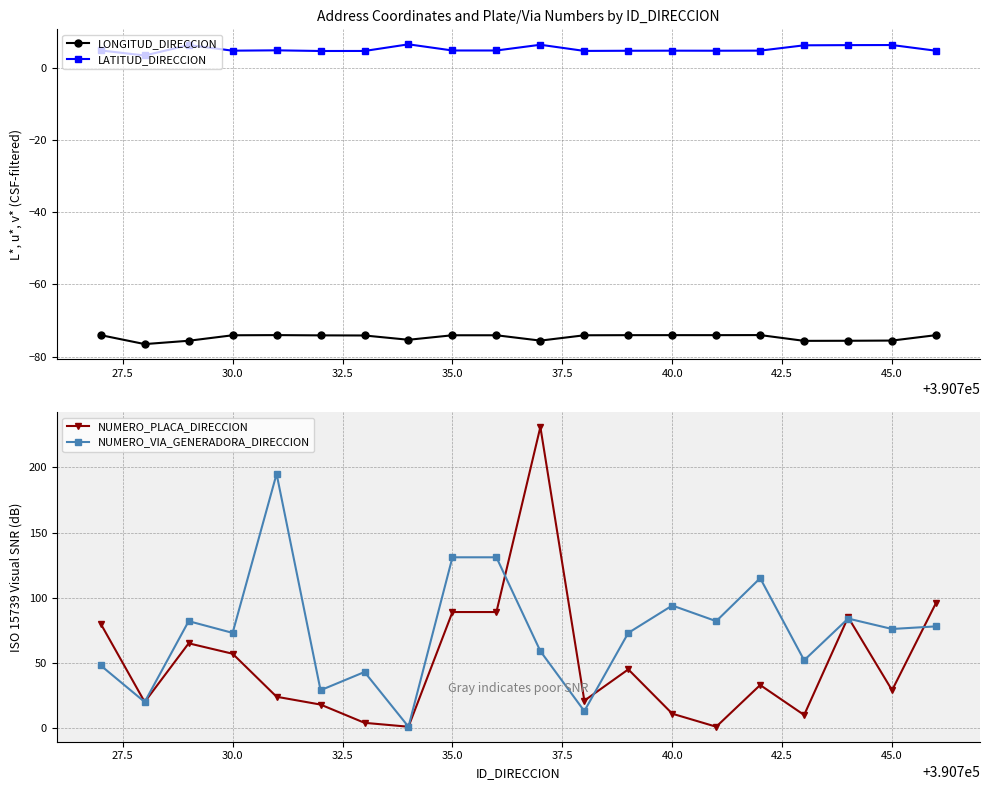

True or false: NUMERO_PLACA_DIRECCION has more than 0 interior local peaks.

True